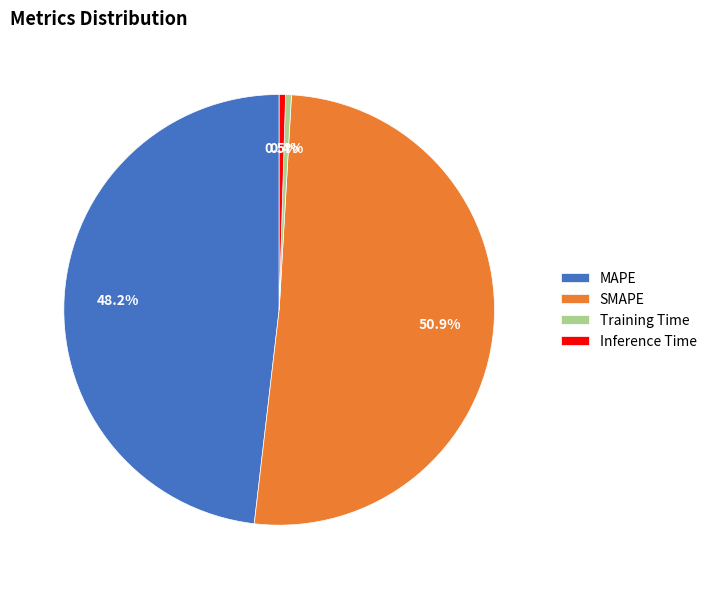

Is Inference Time the majority of the pie?

No